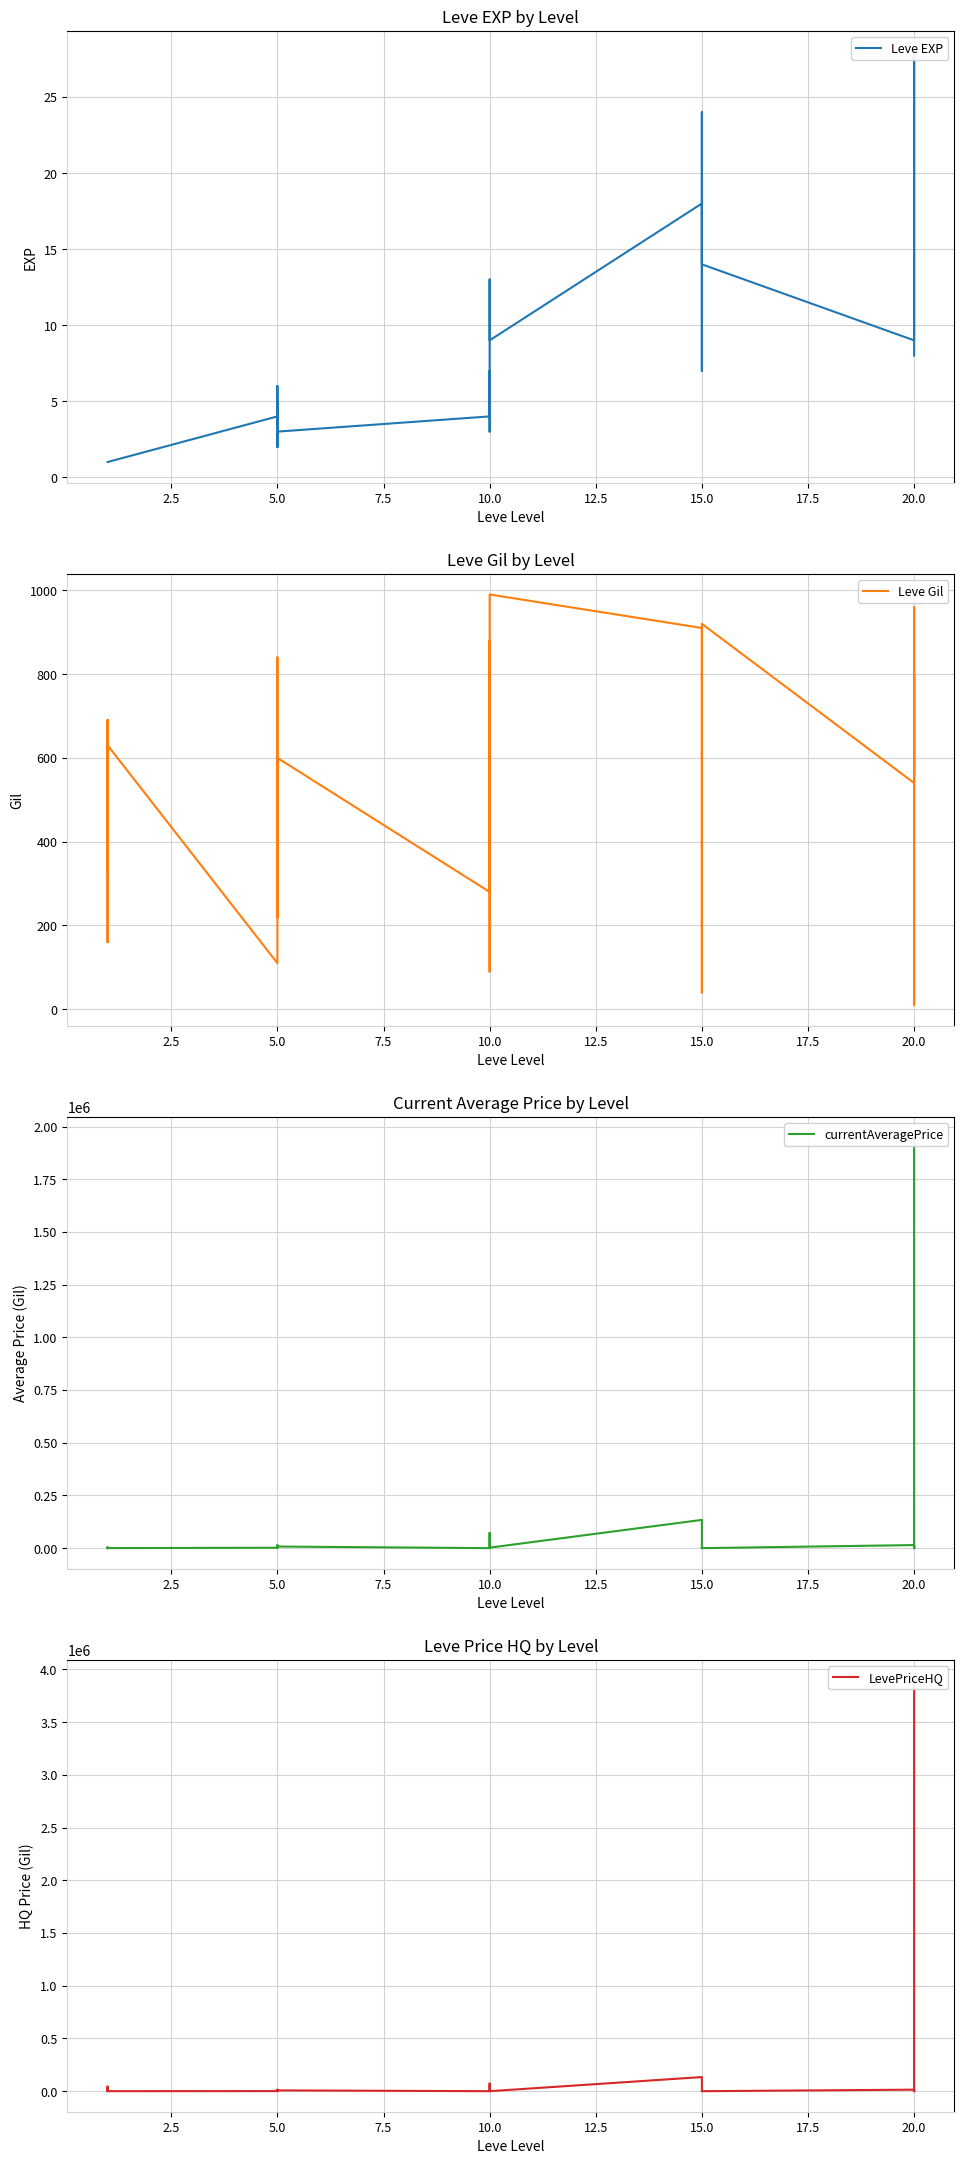

What is the value of the Leve Gil point at the 24th from the left?

920